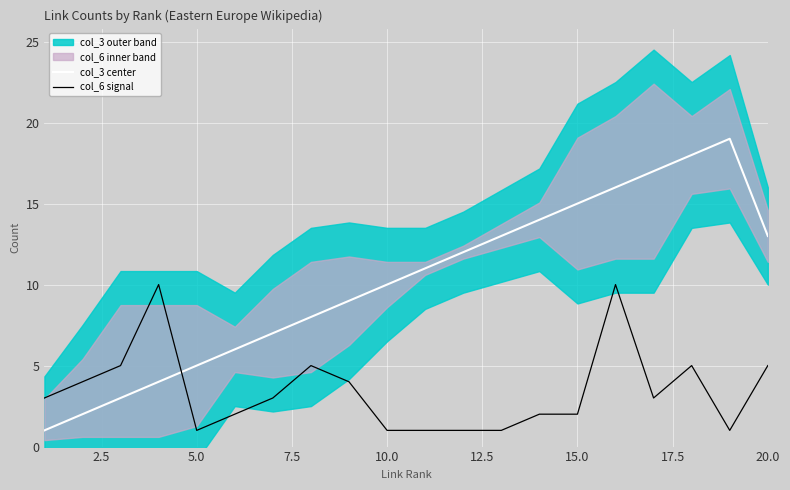

Count the col_6 signal values in the range 1 to 5.

18